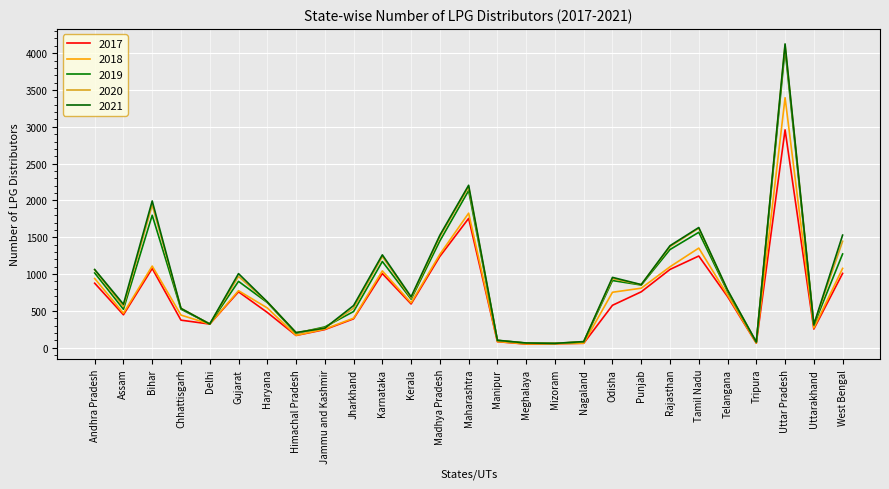

The 2020 series shows 968 at Gujarat. True or false?

True